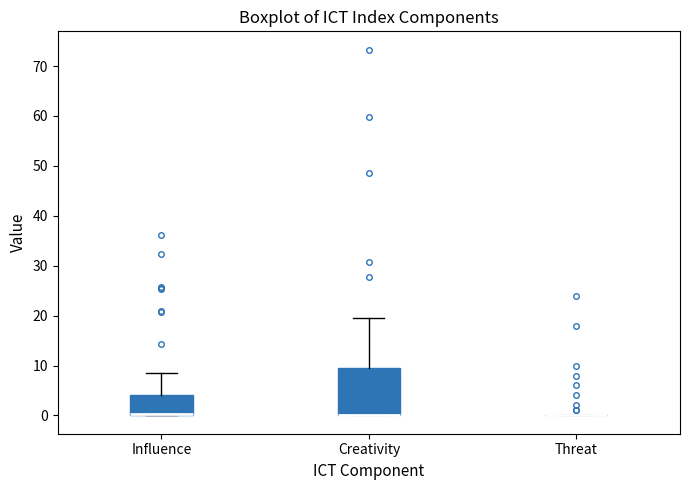

Reading left to right, transcribe this box plot: for each box, give where its median line is, the range the box spans, and where its two whiskers end, as read against the y-axis. The values are not printed on the chart, so give them approximately, as read against the axis.

Influence: median 0 (drawn on the box's lower edge), box 0 to 4, whiskers 0 to 9
Creativity: median 0 (drawn on the box's lower edge), box 0 to 9, whiskers 0 to 20
Threat: box collapsed to a line at 0, whiskers 0 to 0